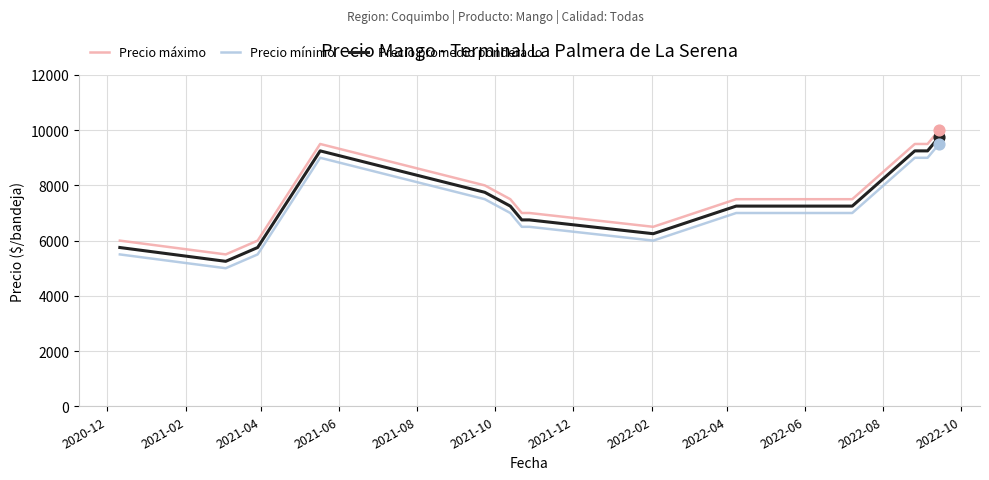

True or false: Precio mínimo and Precio máximo cross at least once.

False